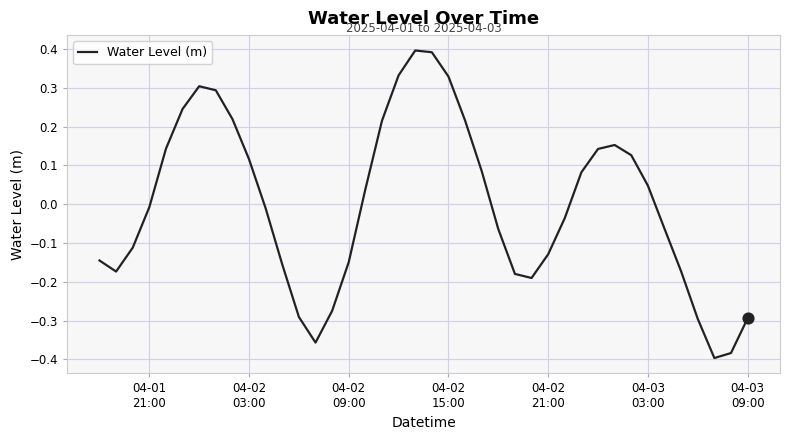

What is the greatest value displayed?

0.4